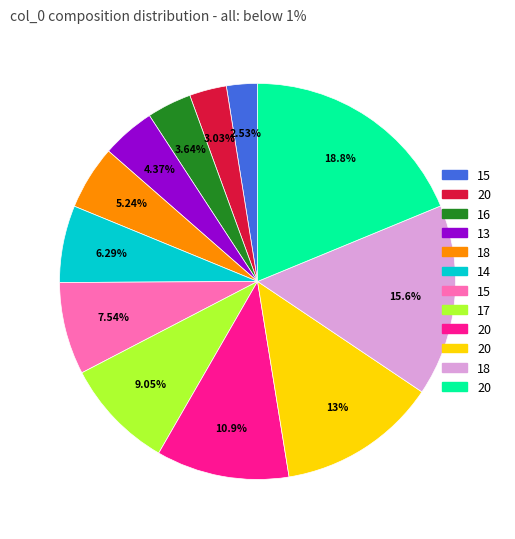

Does any single category account for the majority?

No